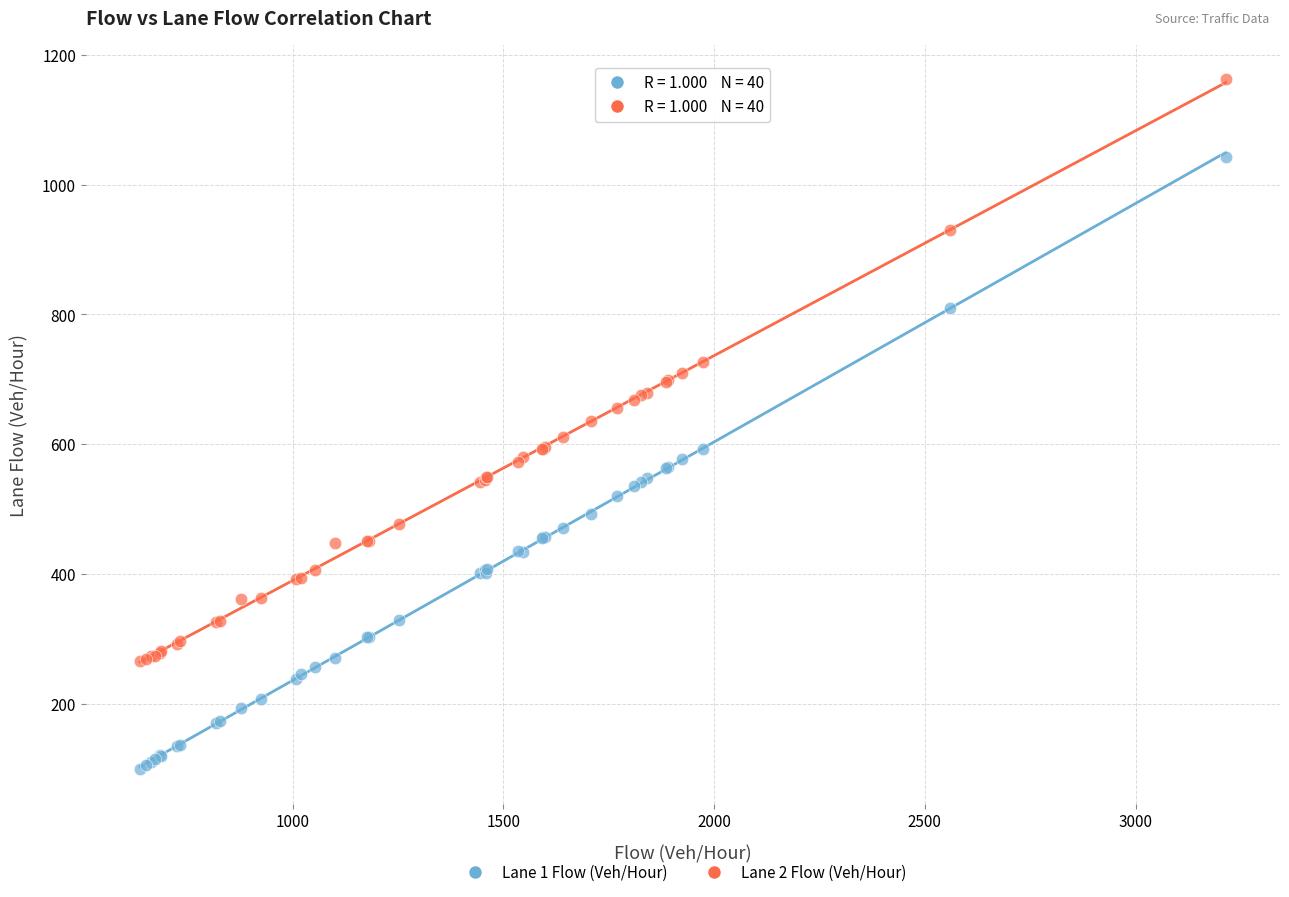

What are all the series names shown in the legend?

Lane 1 Flow (Veh/Hour), Lane 2 Flow (Veh/Hour)